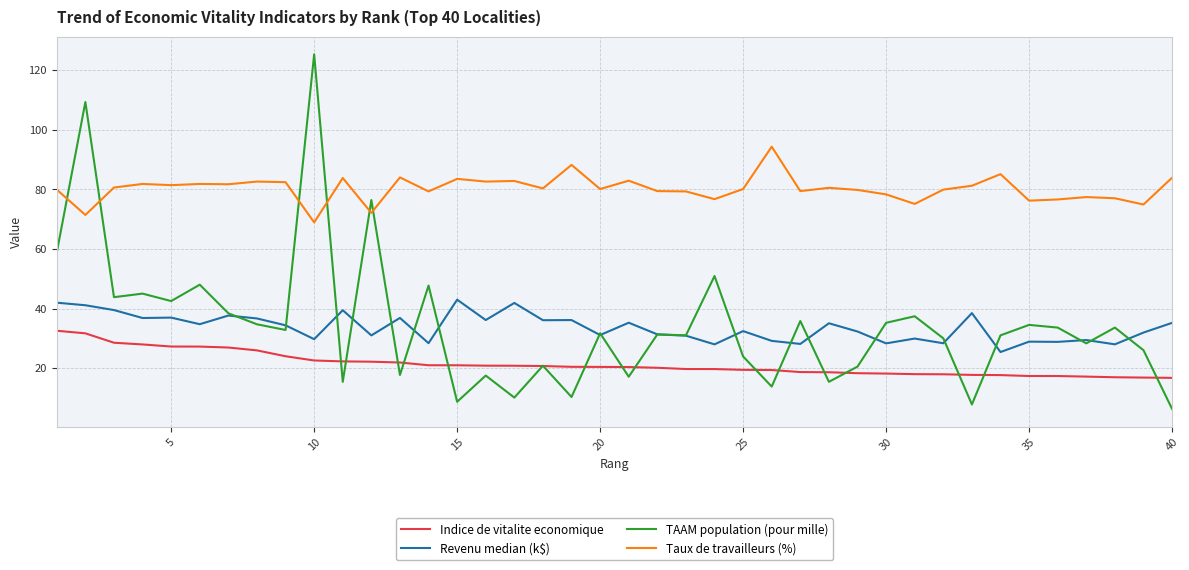

Rank the series by their maximum value, from highest to lowest.

TAAM population (pour mille), Taux de travailleurs (%), Revenu median (k$), Indice de vitalite economique